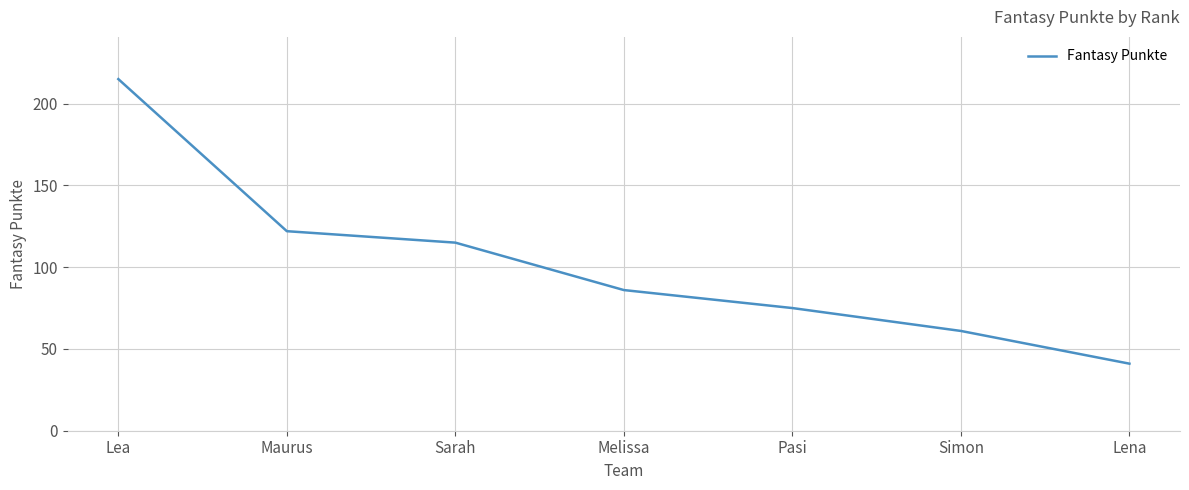

List the labels in order of value, largest first.

Lea, Maurus, Sarah, Melissa, Pasi, Simon, Lena